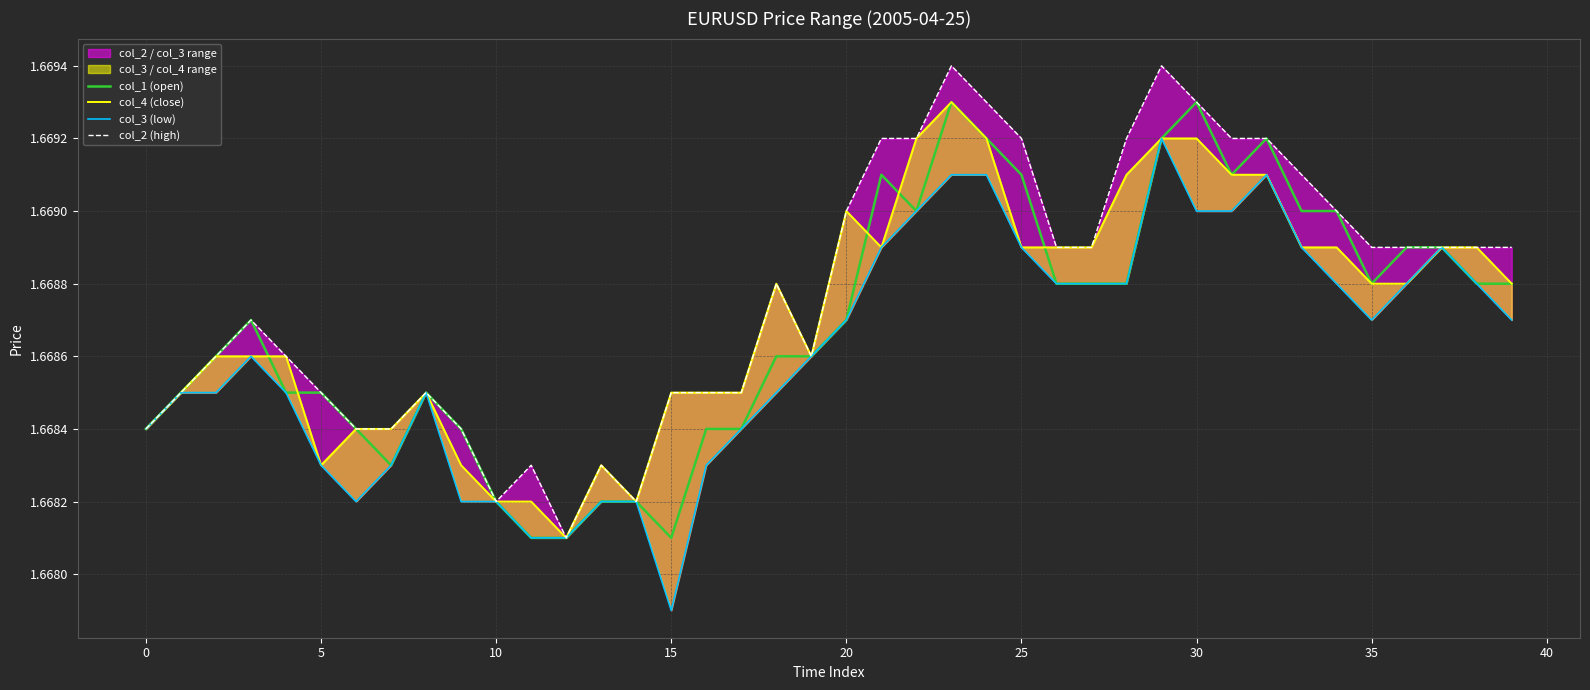

True or false: col_2 (high) has more than 1 points higher than both neighbors.

True